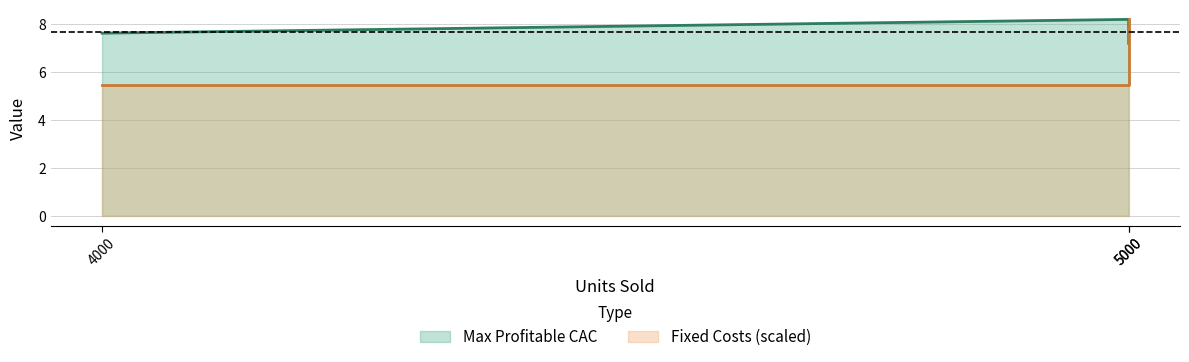

At 4000, list the series in order from smallest to largest.

Fixed Costs (scaled), Max Profitable CAC